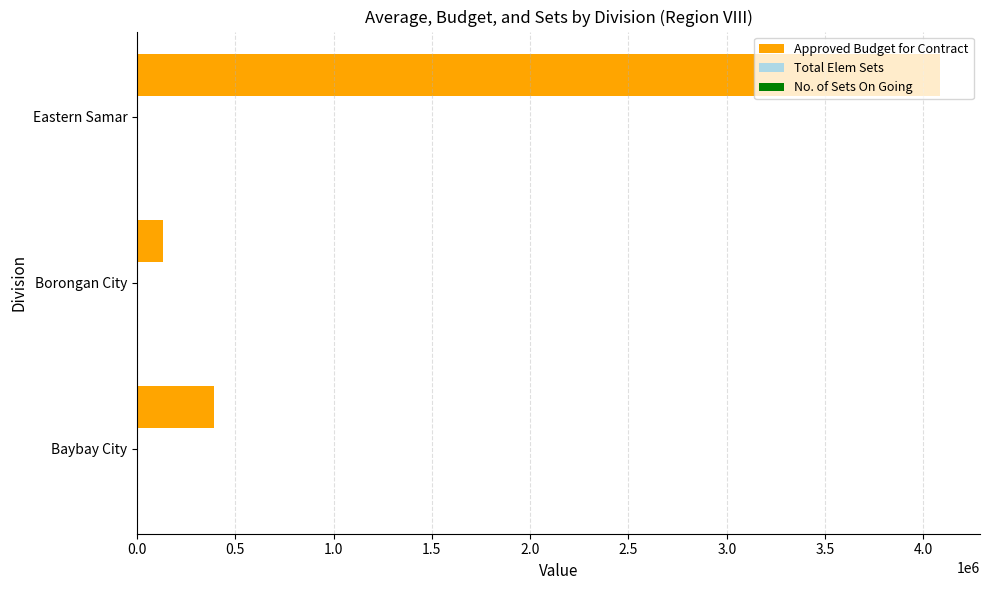

Between Baybay City and Eastern Samar, which series saw the biggest shift?

Approved Budget for Contract